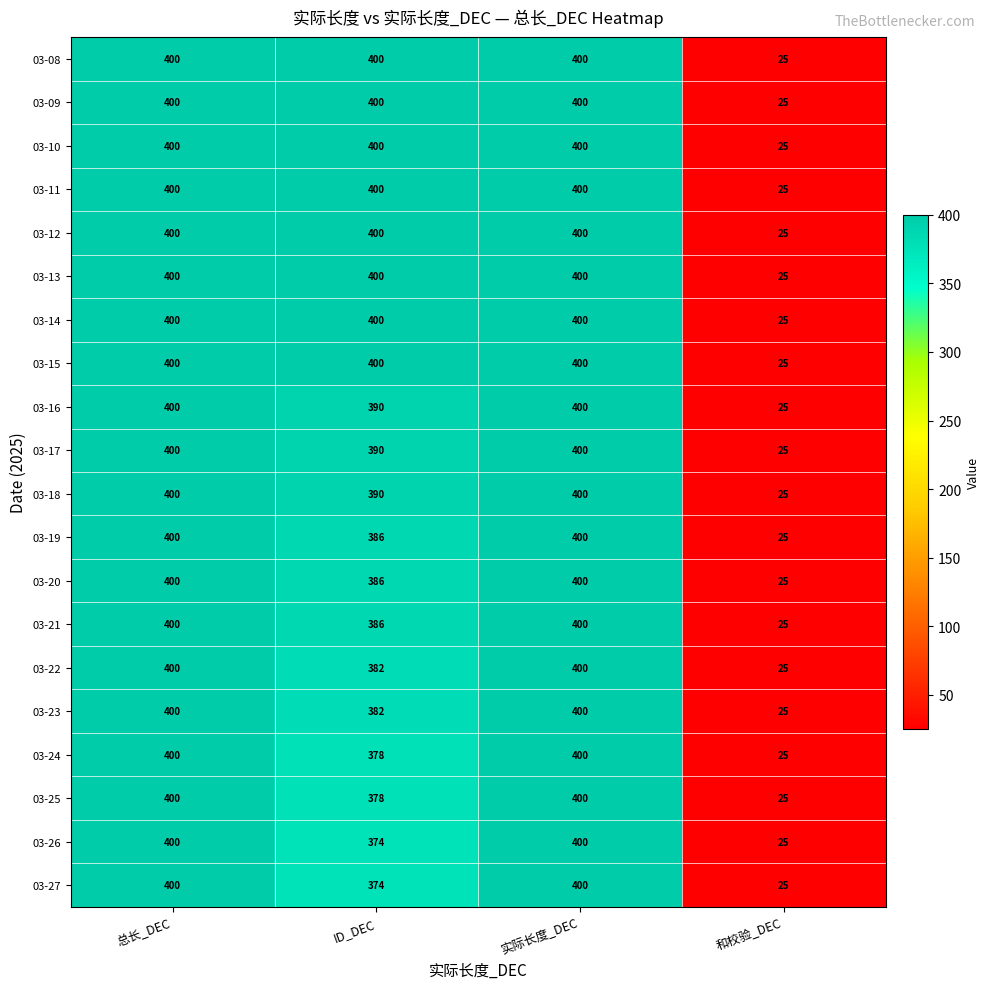

True or false: 03-19 has a value of 15 at 和校验_DEC.

False